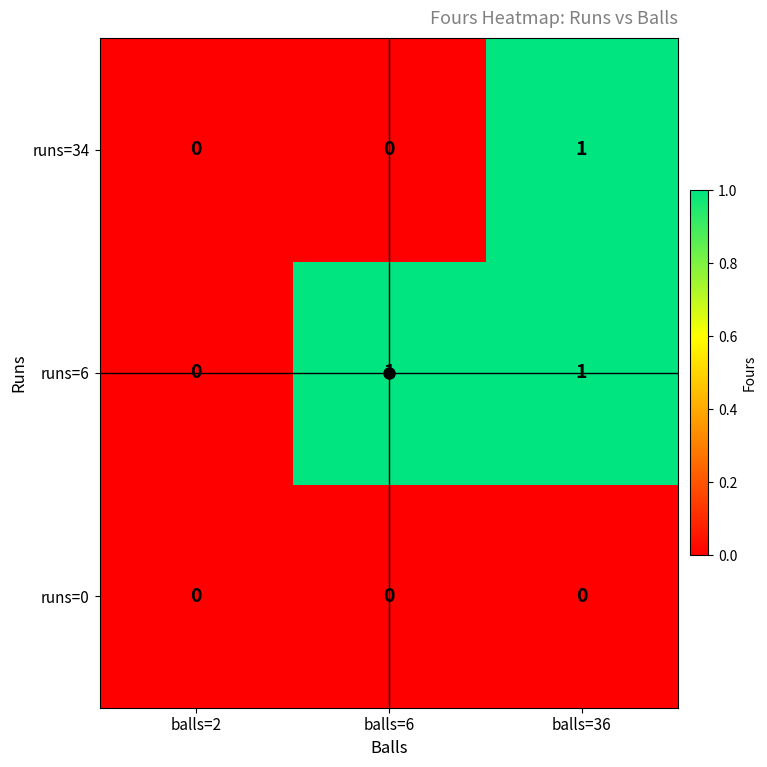

Is the value of runs=34 at balls=2 greater than the value of runs=6 at balls=36?

No